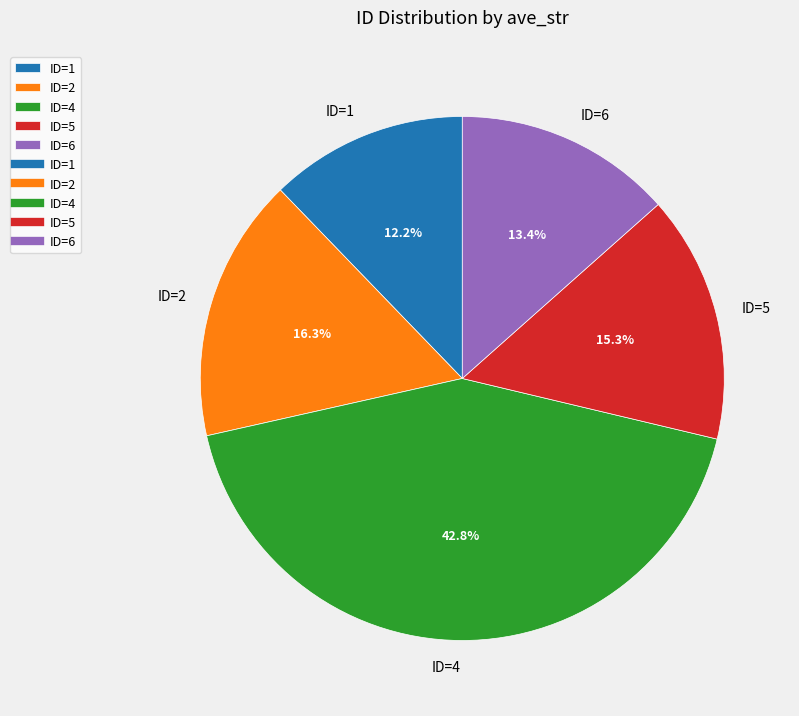

Does any single category account for the majority?

No